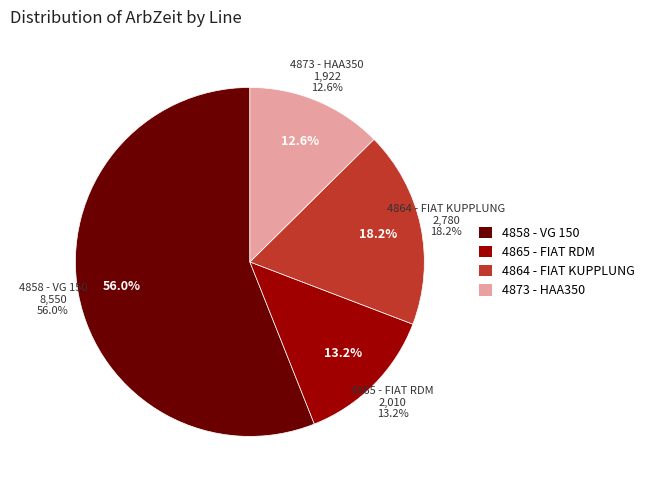

Is the sum of 4864 - FIAT KUPPLUNG and 4858 - VG 150 greater than half?

Yes